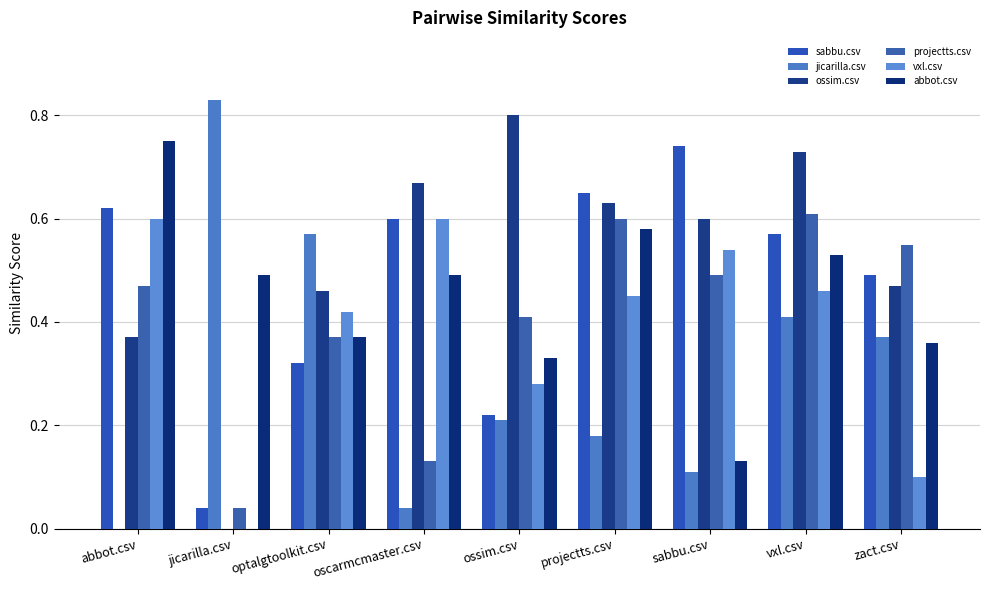

Are the bars grouped side by side (vs. stacked)?

Yes